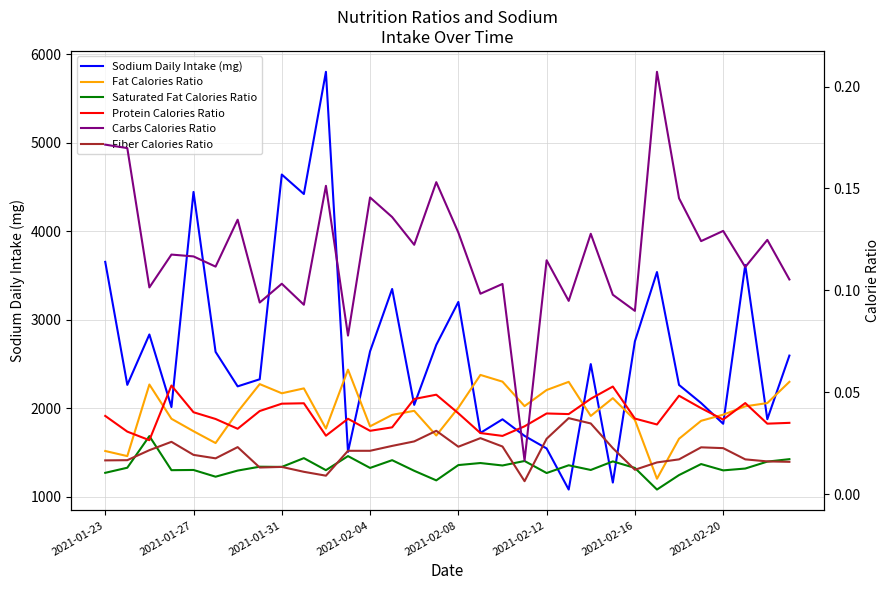

What are all the series names shown in the legend?

Sodium Daily Intake (mg), Fat Calories Ratio, Saturated Fat Calories Ratio, Protein Calories Ratio, Carbs Calories Ratio, Fiber Calories Ratio